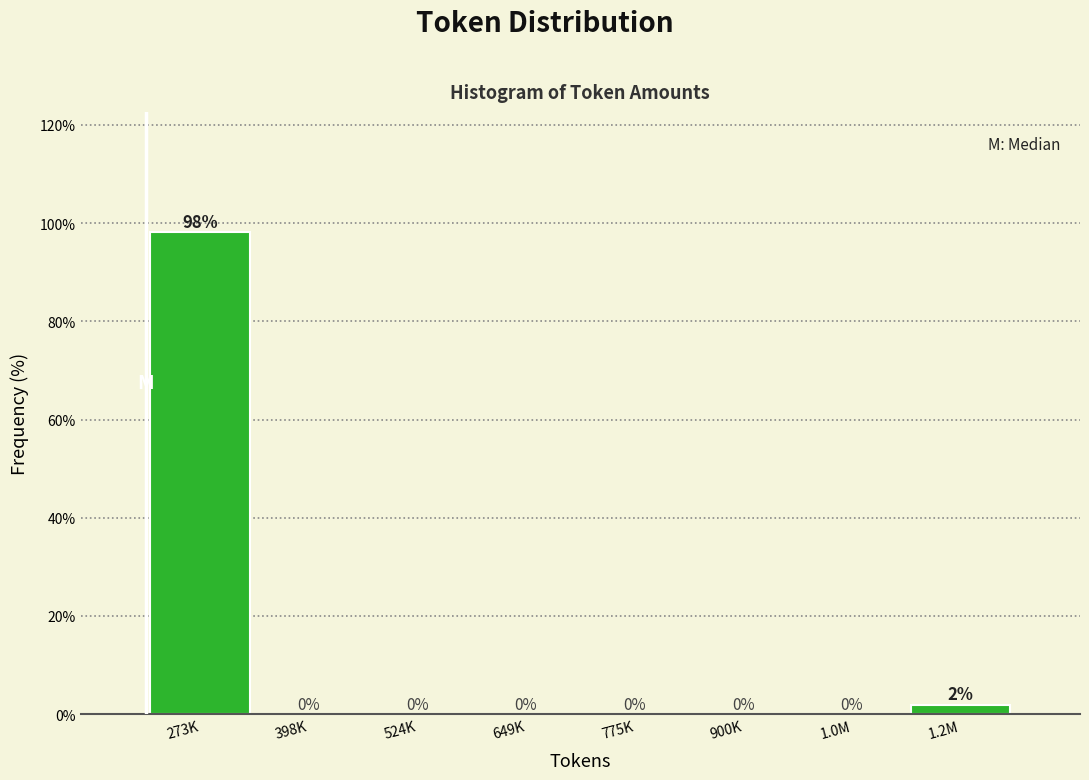

Where is the data nearest to the value 49?

1.2M